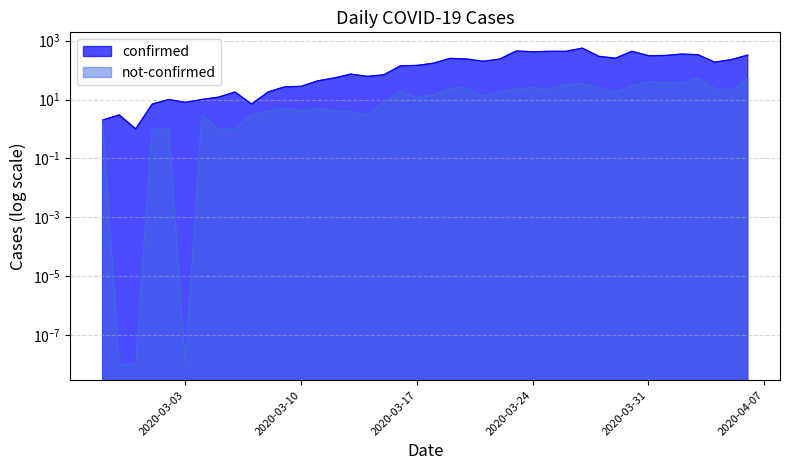

Which series has the largest total across all categories?

confirmed